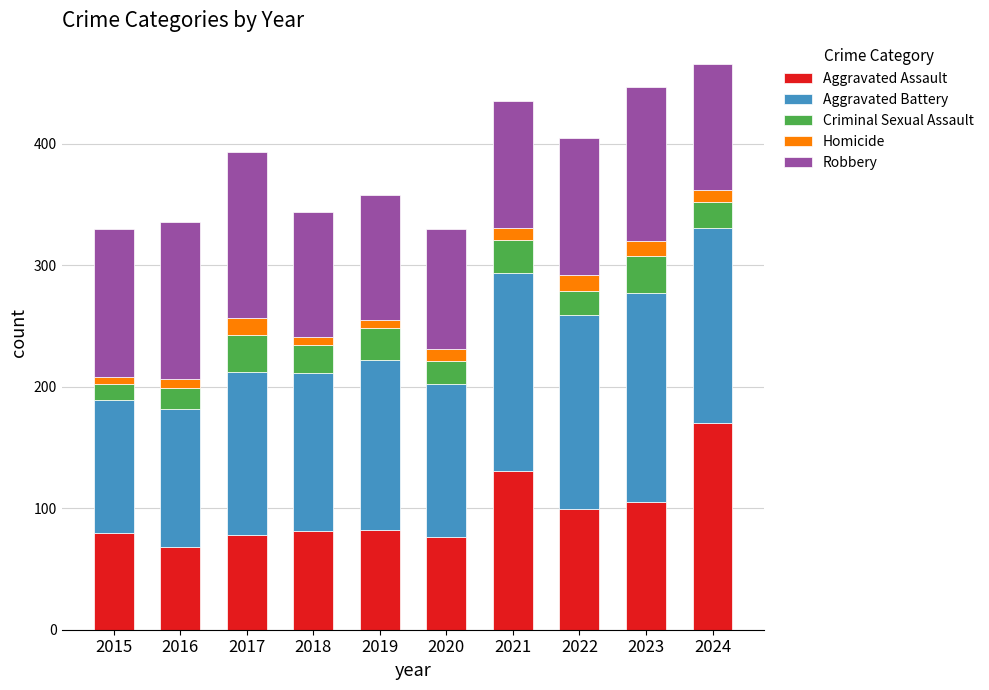

What is the minimum value for Aggravated Assault?

68